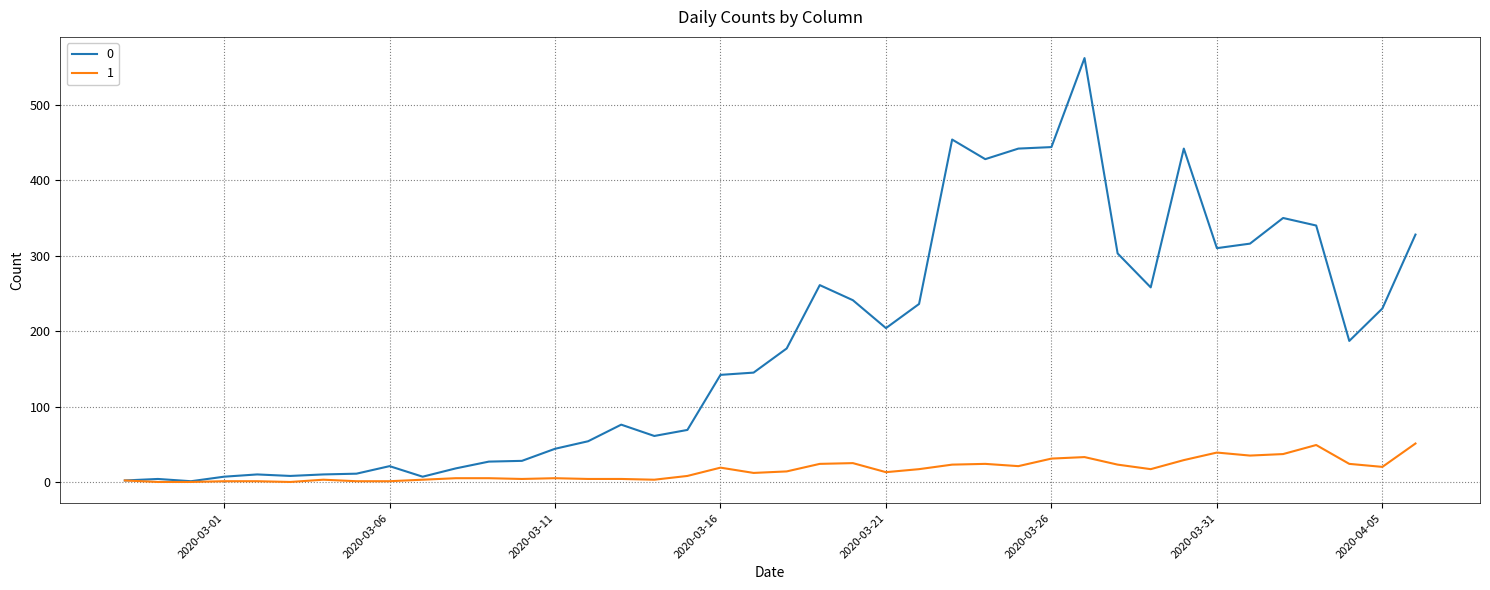

How many lines are shown in the chart?

2